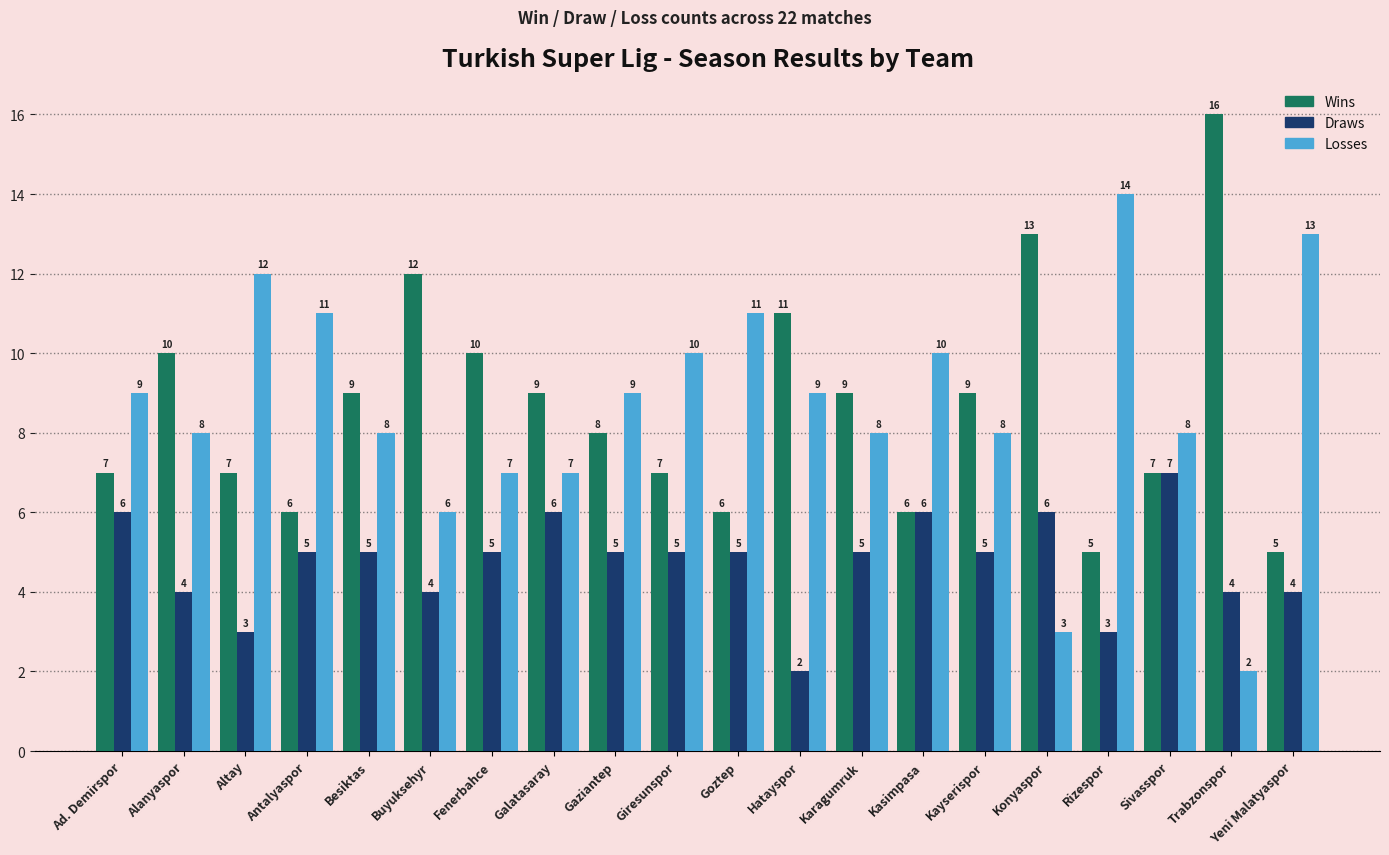

Is the value of Draws at Altay greater than the value of Losses at Fenerbahce?

No